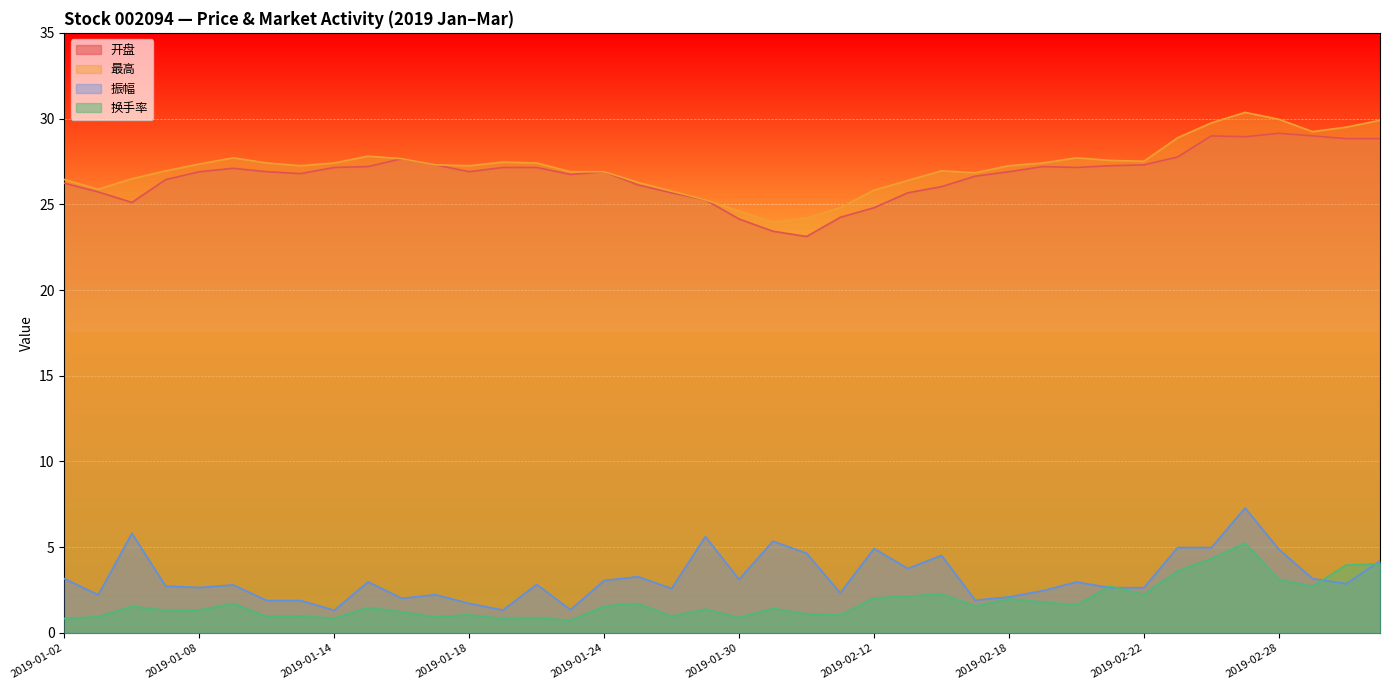

Which series changed the most between 2019-01-15 and 2019-02-21?

换手率